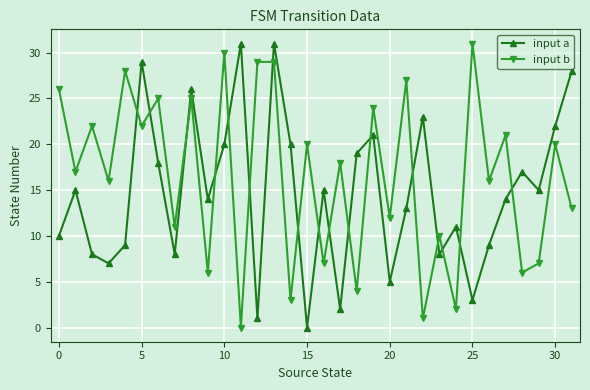

After their last crossing, which series has the higher values: input a or input b?

input a